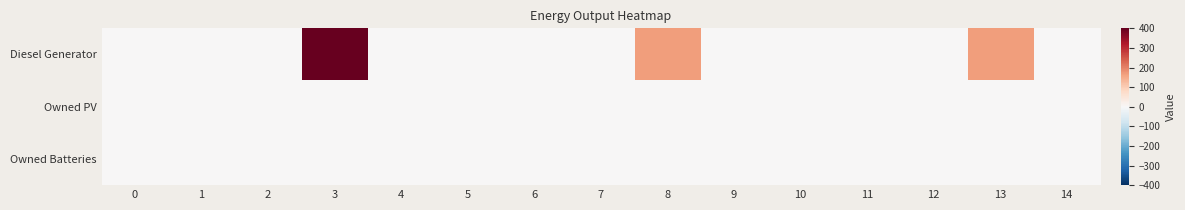

Reading left to right, transcribe all the data shown in this chart.

Diesel Generator: 0=0	1=0	2=0	3=400	4=0	5=0	6=0	7=0	8=166	9=0	10=0	11=0	12=0	13=166	14=0
Owned PV: 0=0	1=0	2=0	3=0	4=0	5=0	6=0	7=0	8=0	9=0	10=0	11=0	12=0	13=0	14=0
Owned Batteries: 0=0	1=0	2=0	3=0	4=0	5=0	6=0	7=0	8=0	9=0	10=0	11=0	12=0	13=0	14=0